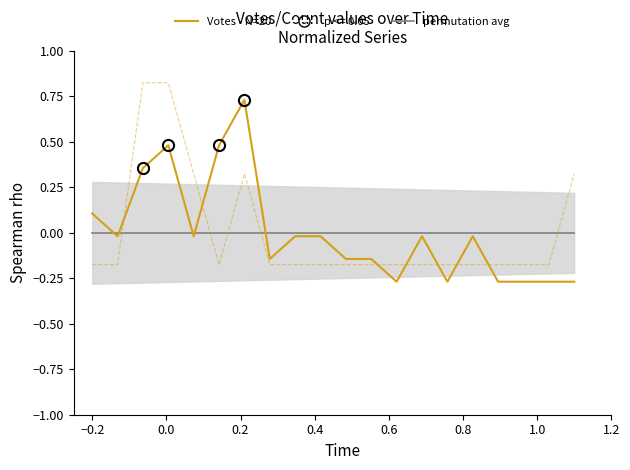

How many values in Count (normalized) are above zero?

5